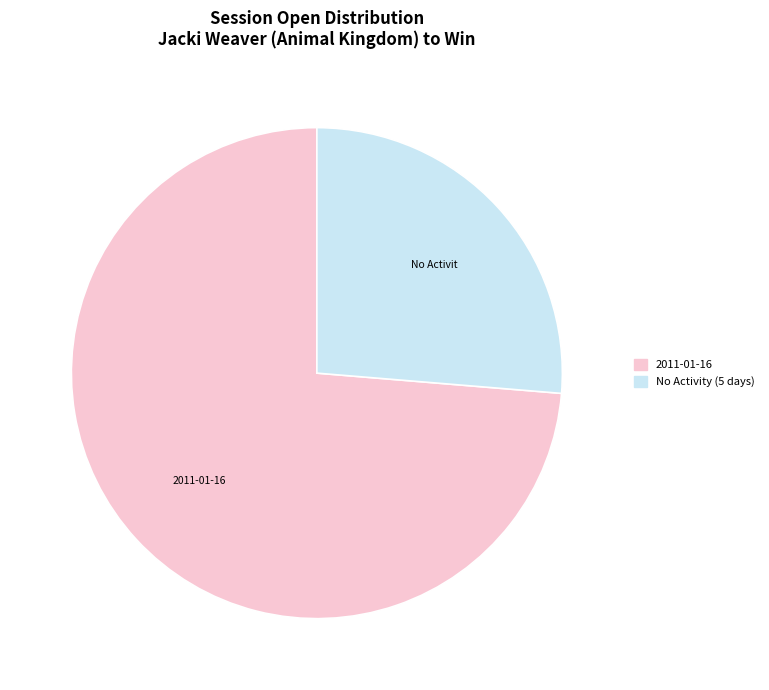

The No Activity (5 days) slice represents 26% of the pie. True or false?

True